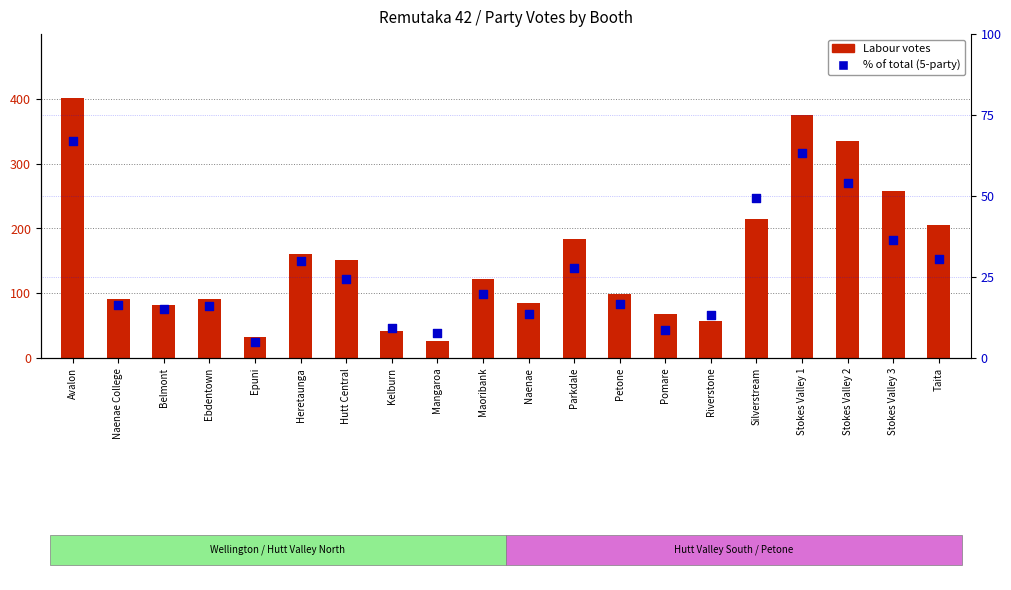

At which category is the sum across all series the highest?

Avalon